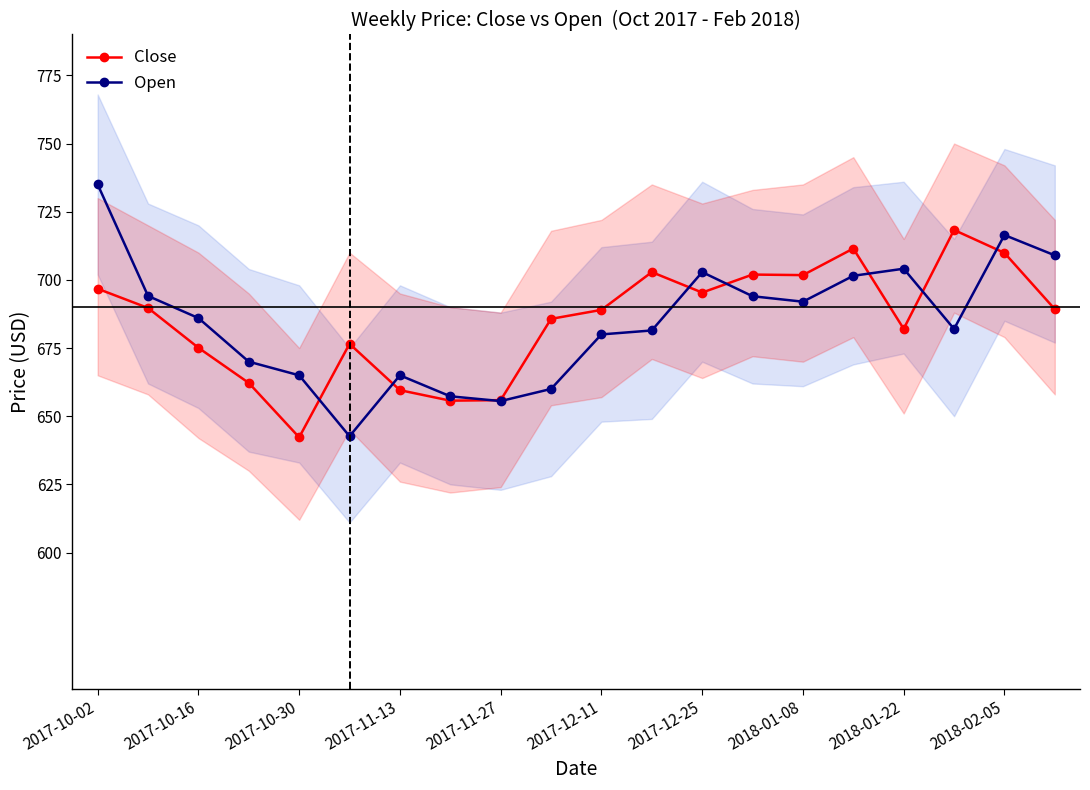

The Close series shows 642.2 at 2017-10-30. True or false?

True